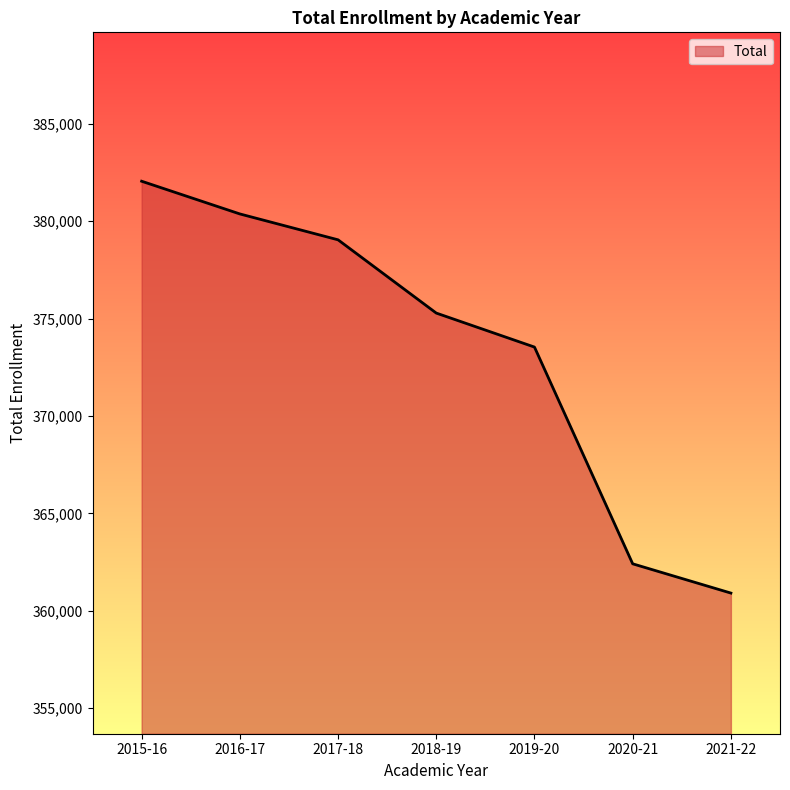

Which category has the highest value across all series?

2015-16